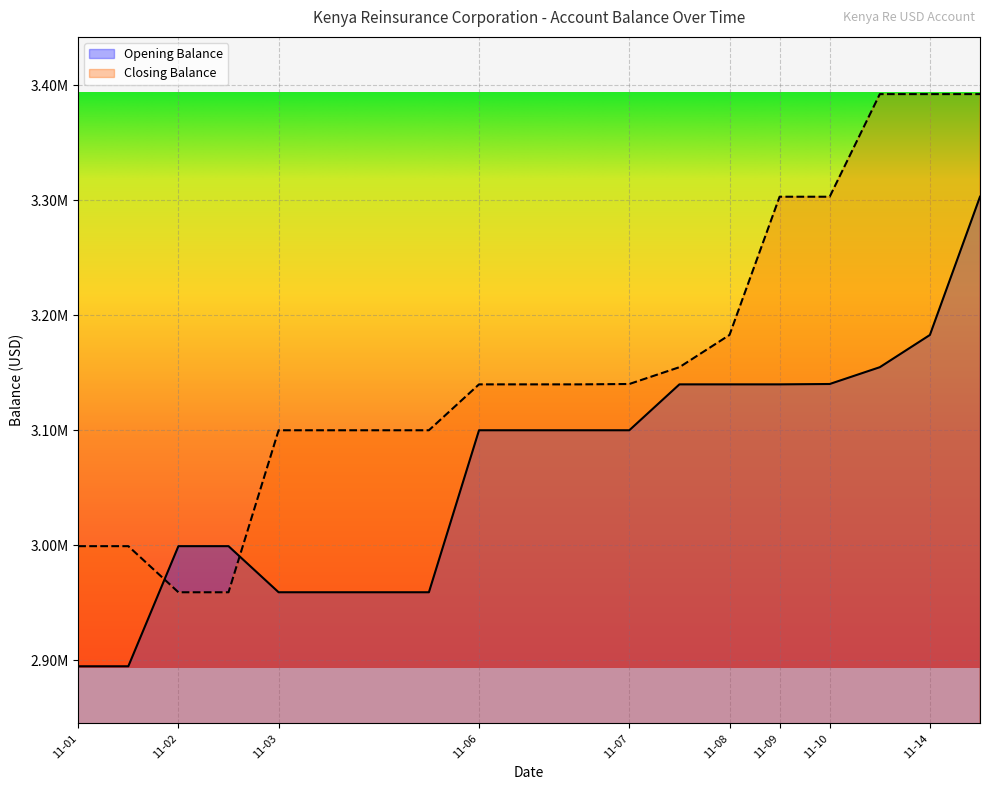

Is it true that Opening Balance equals 4506656.1 at 2023-11-10?

False